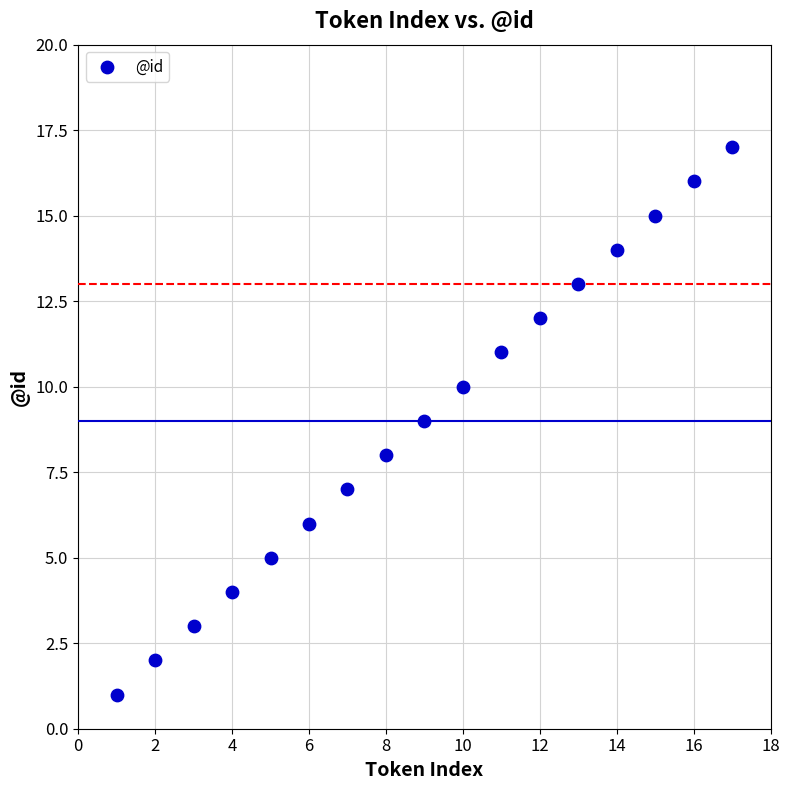

What is the range of Y values (max minus min)?

16